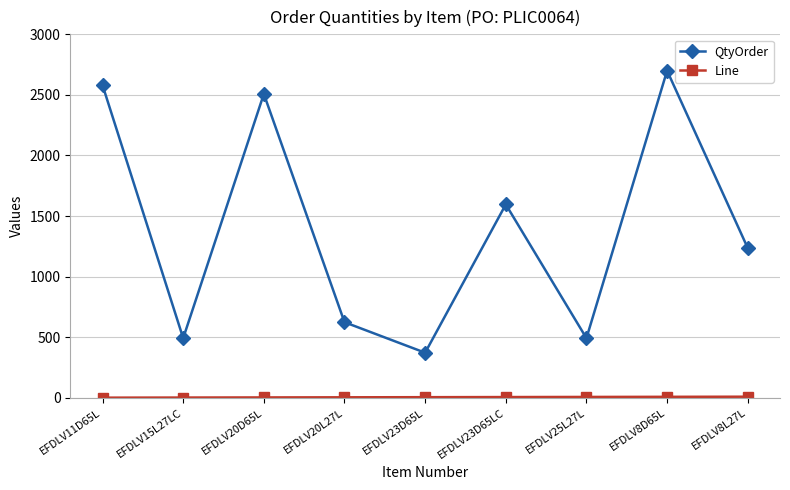

At which category does QtyOrder reach its first local peak?

EFDLV20D65L